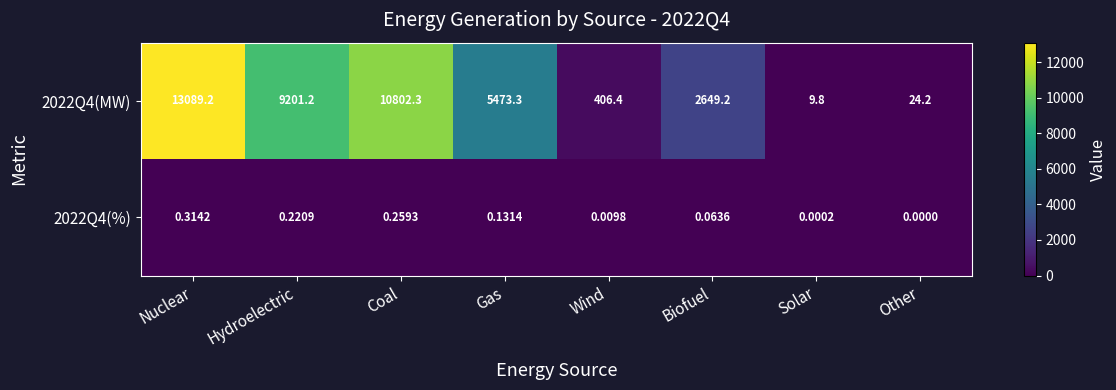

Which series has the largest total across all categories?

2022Q4(MW)